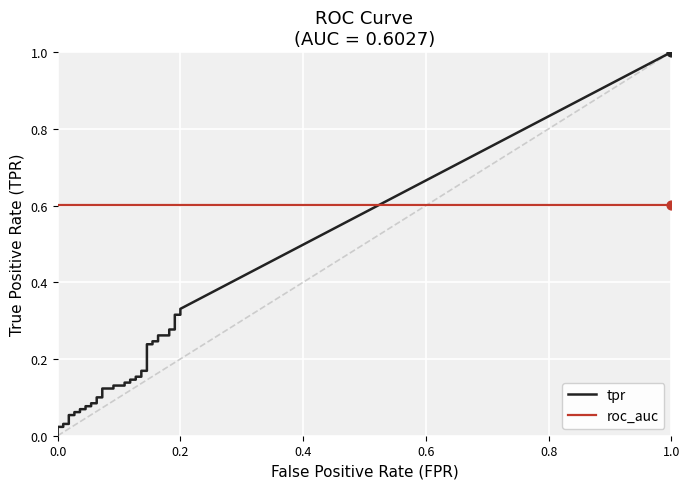

What is the total value across all series at 5?

0.7